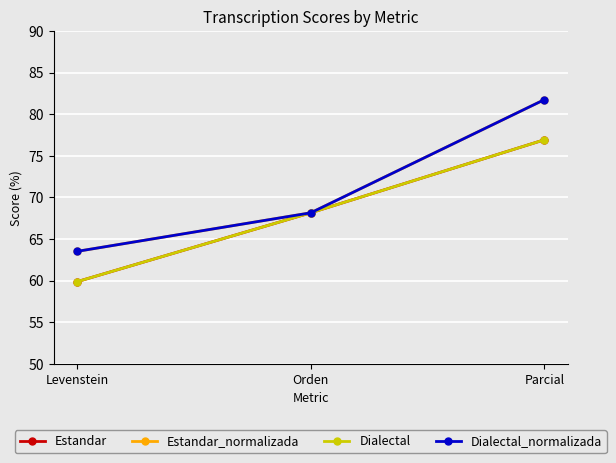

At which category is the sum across all series the highest?

Parcial